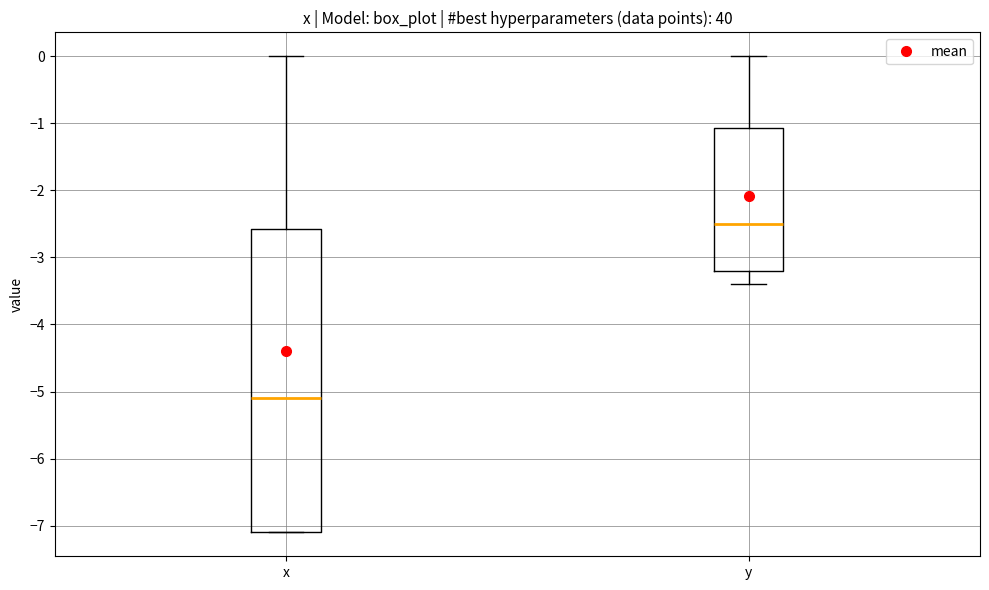

Which box is the tallest, from its lower edge to its upper edge?

x